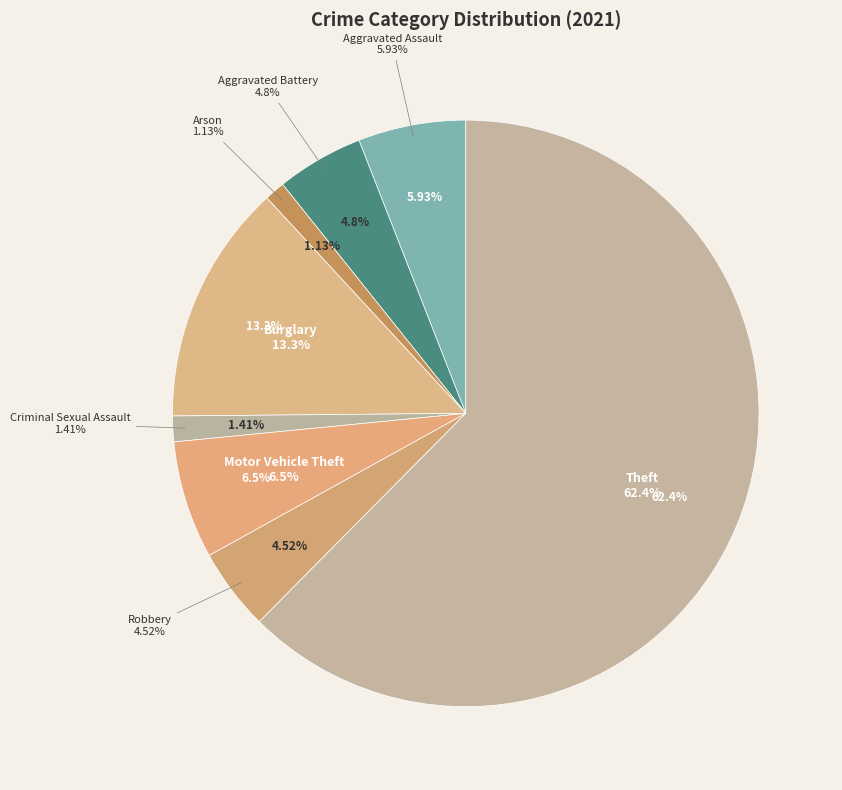

The Motor Vehicle Theft slice represents 1% of the pie. True or false?

False